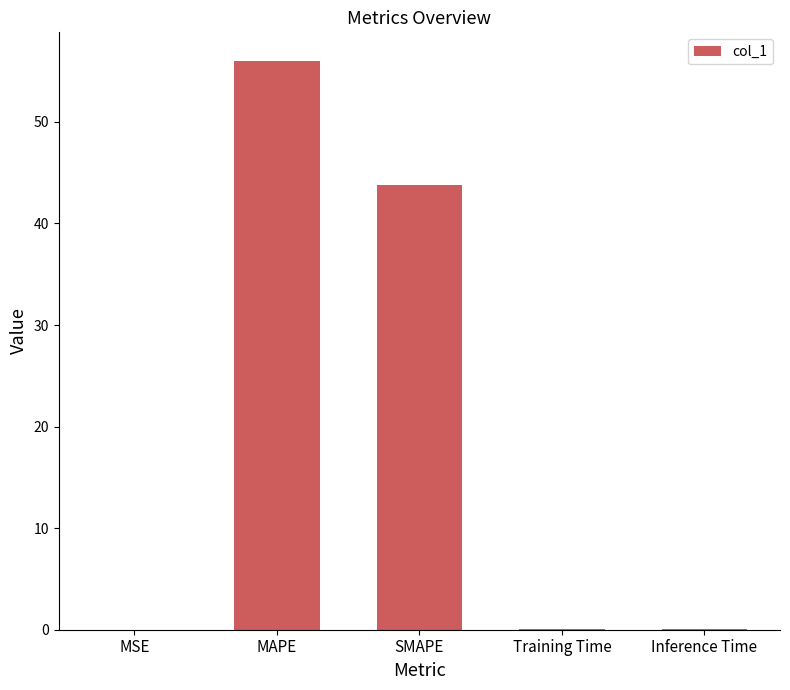

Is it true that the value at Inference Time is 0.0?

True